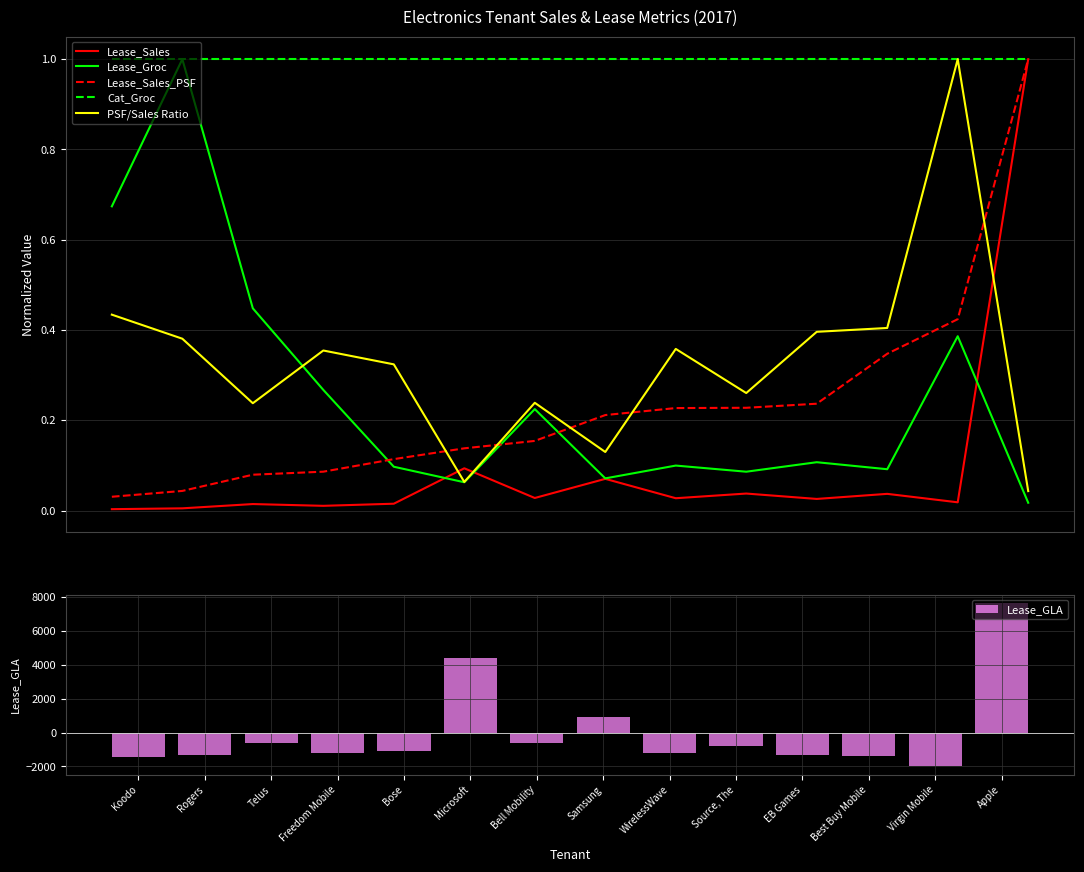

What is the highest value of the Lease_Sales series?

1.0